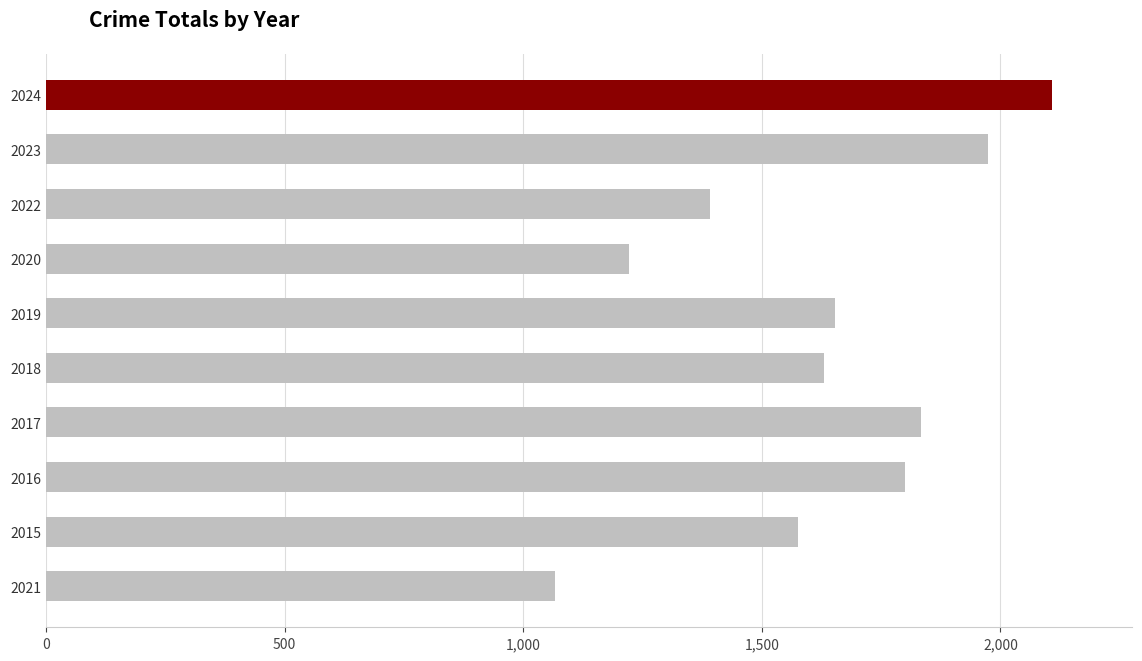

What is the average value?

1625